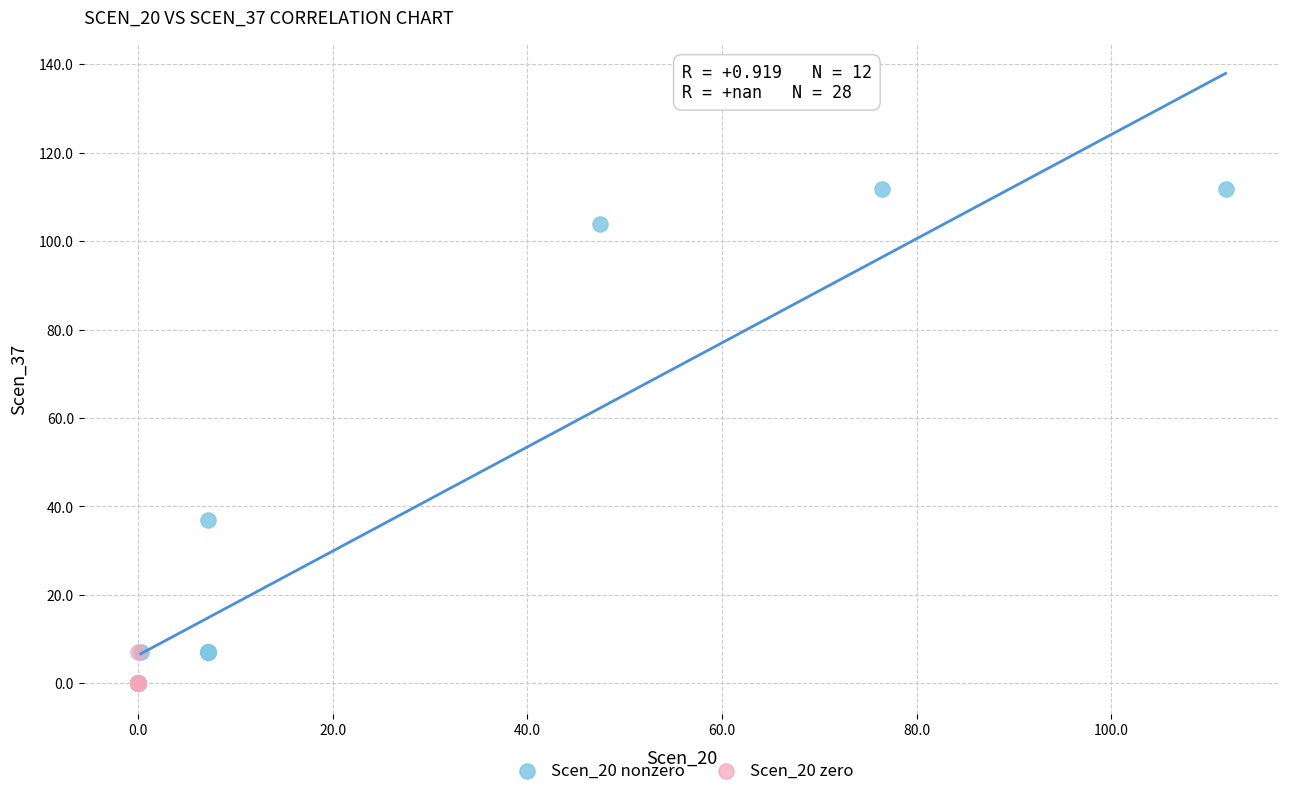

Which series reaches the minimum Y coordinate?

Scen_20 zero